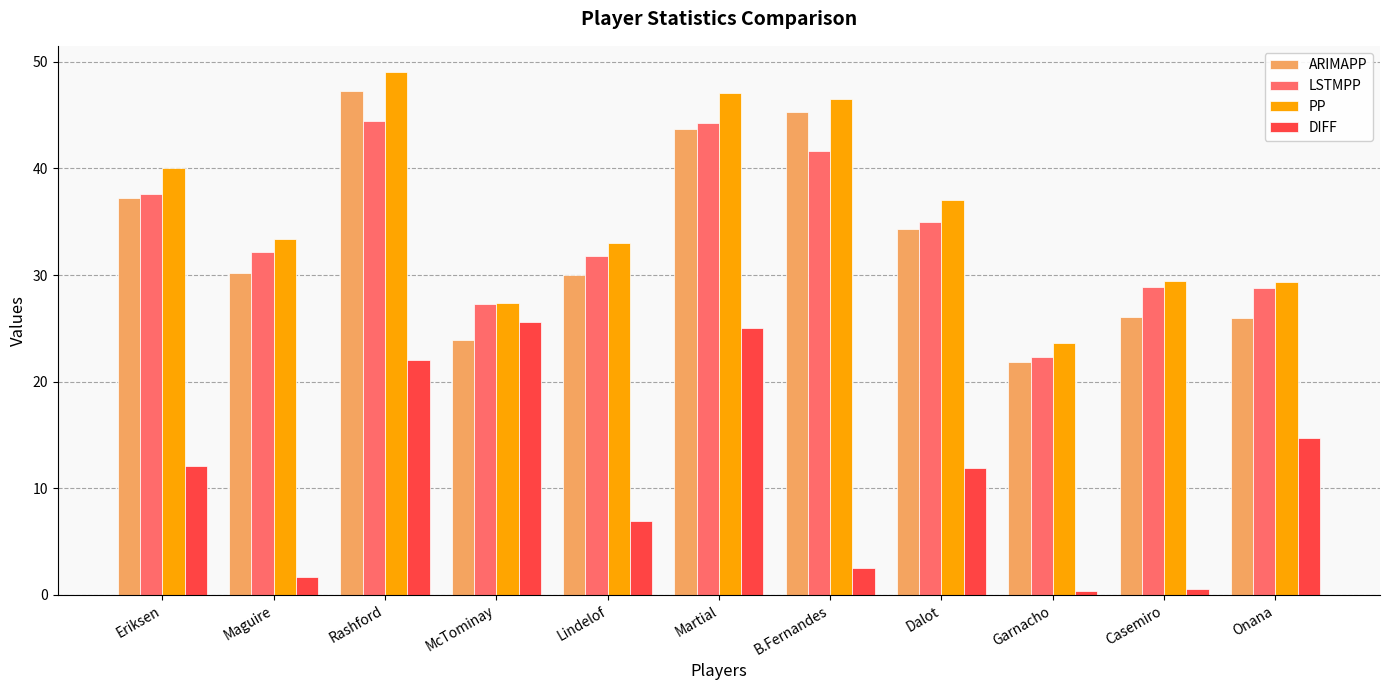

What is the greatest value displayed?

49.1